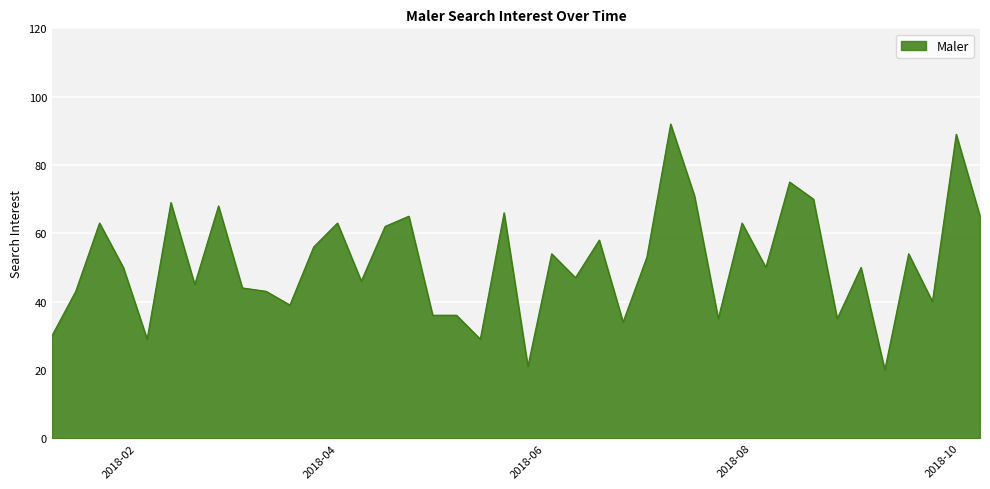

What is the smallest value displayed?

20